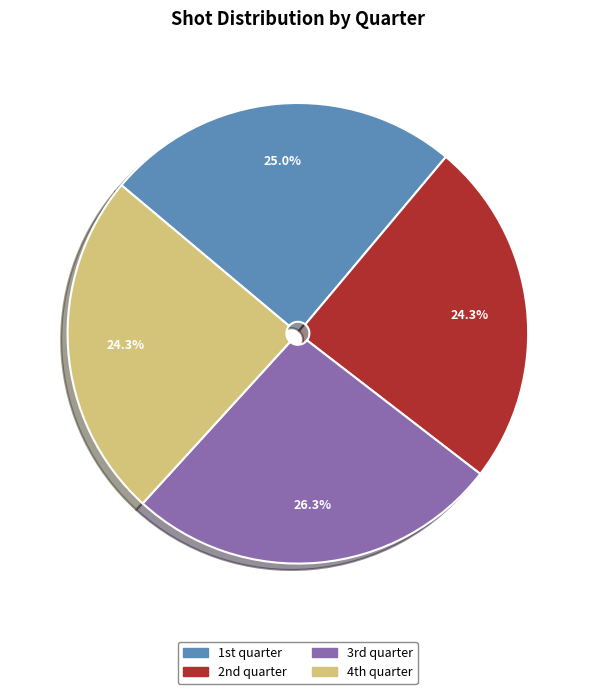

Is there any slice that represents more than half of the pie?

No